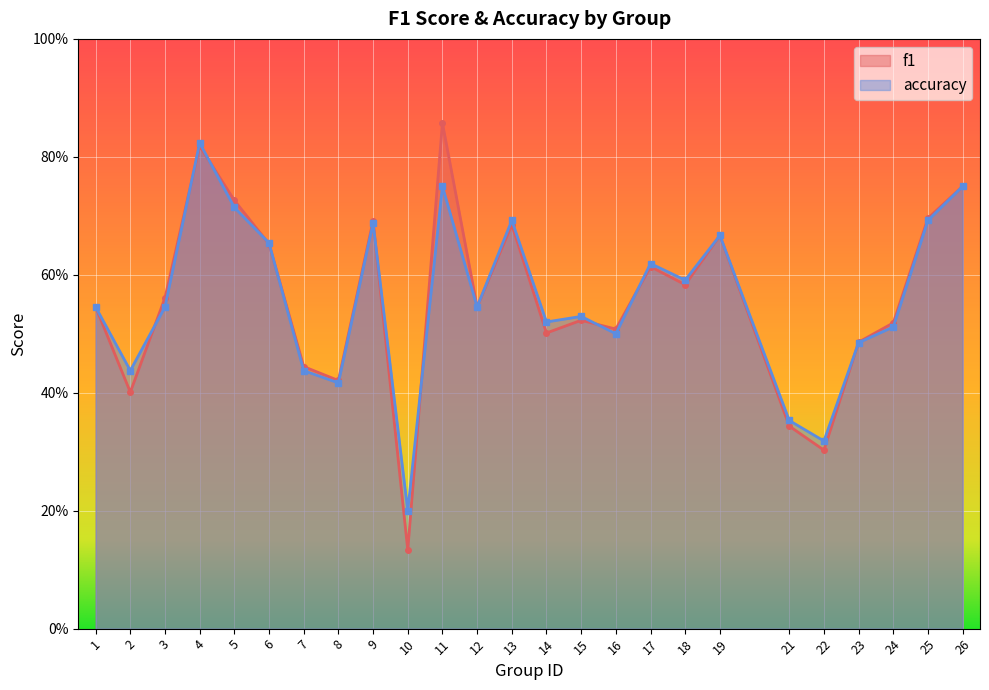

What is the value of the f1 point at the 20th from the left?

0.3